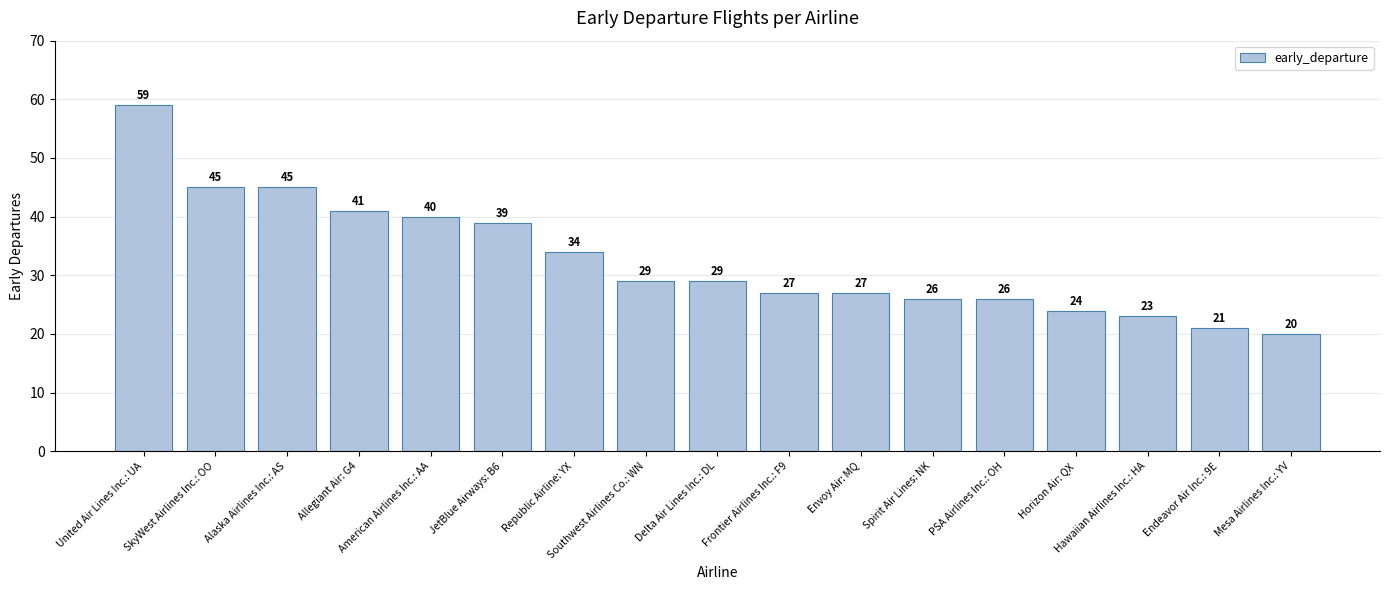

What is the ratio of the value at Frontier Airlines Inc.: F9 to the value at JetBlue Airways: B6?

0.7